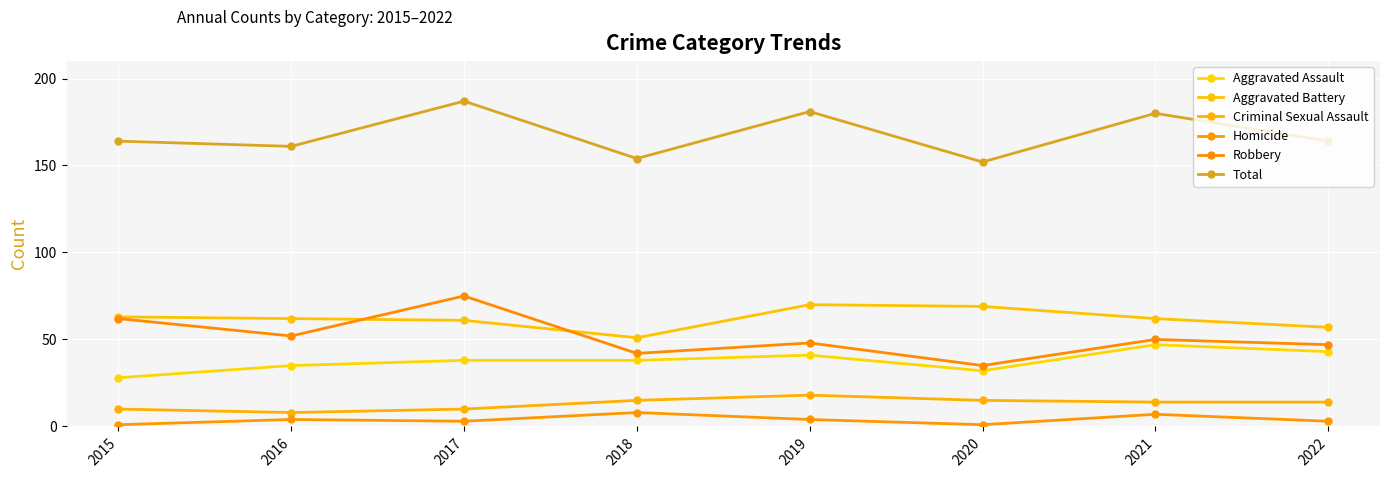

What is the approximate value of Aggravated Assault at 2022, to the nearest 10?

40